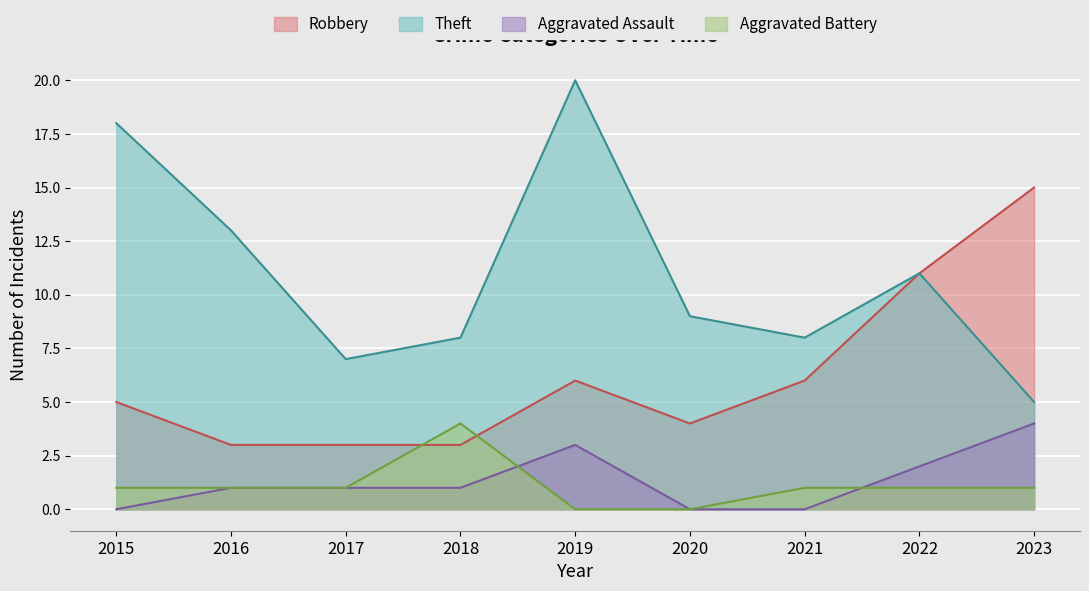

What is the value of the Aggravated Battery point at the 9th from the left?

1